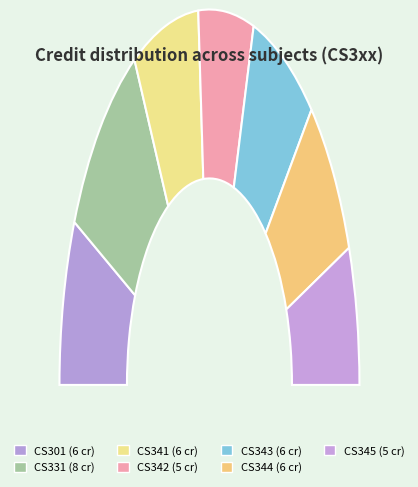

To the nearest percent, what is the average slice percentage?

14%